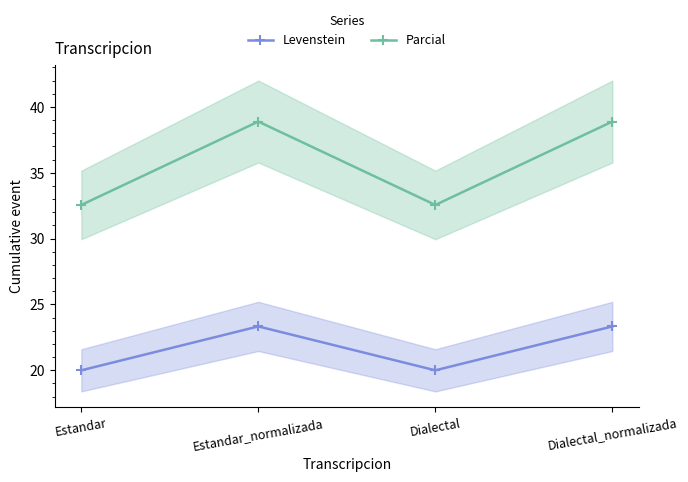

Which category has the highest value in the Levenstein series?

Estandar_normalizada